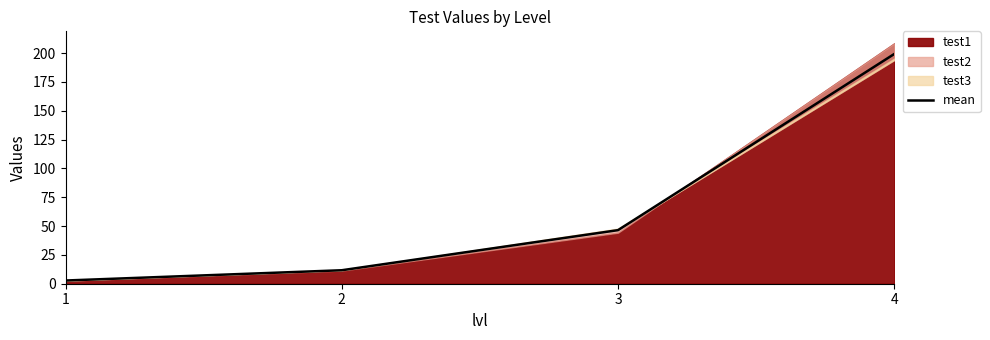

What is the approximate value at 3?

46.5